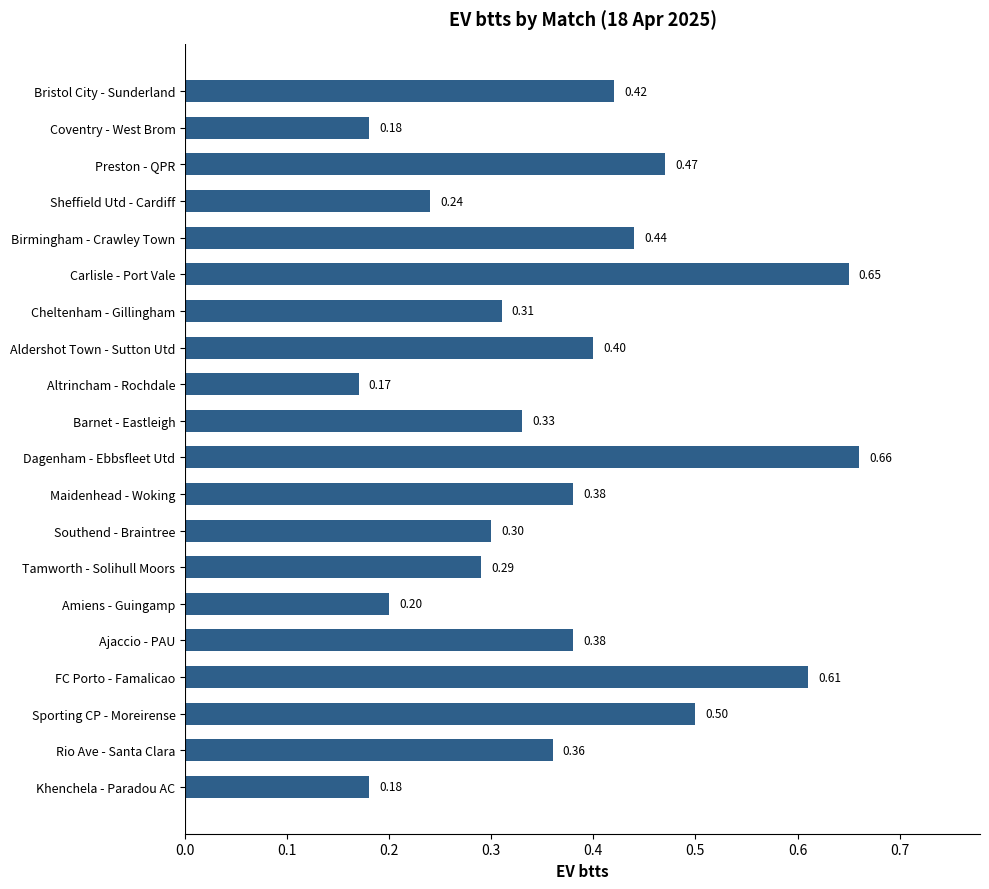

What is the label of the 10th bar from the top?

Barnet - Eastleigh